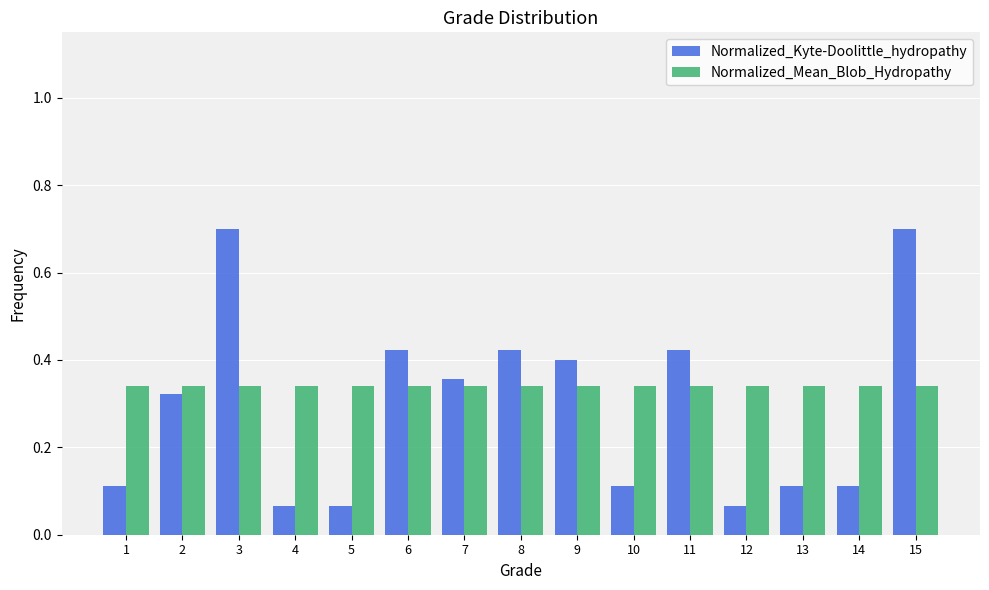

What is the sum of the Normalized_Kyte-Doolittle_hydropathy values at 8 and 4?

0.5